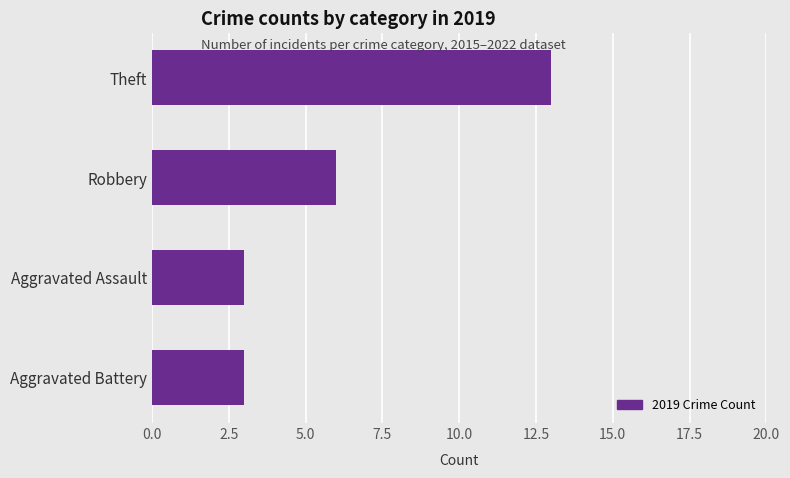

What is the smallest value displayed?

3